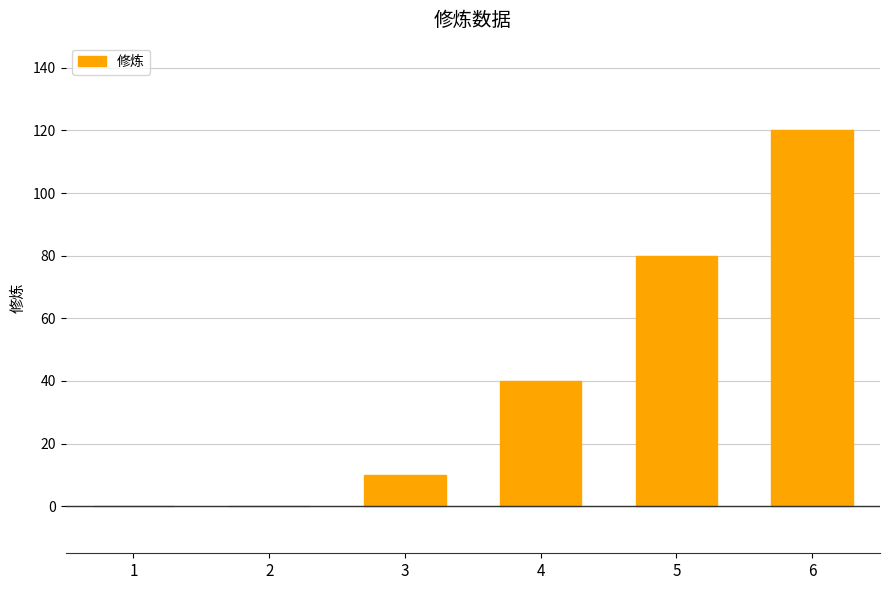

What is the change in value from 2 to 3?

+10